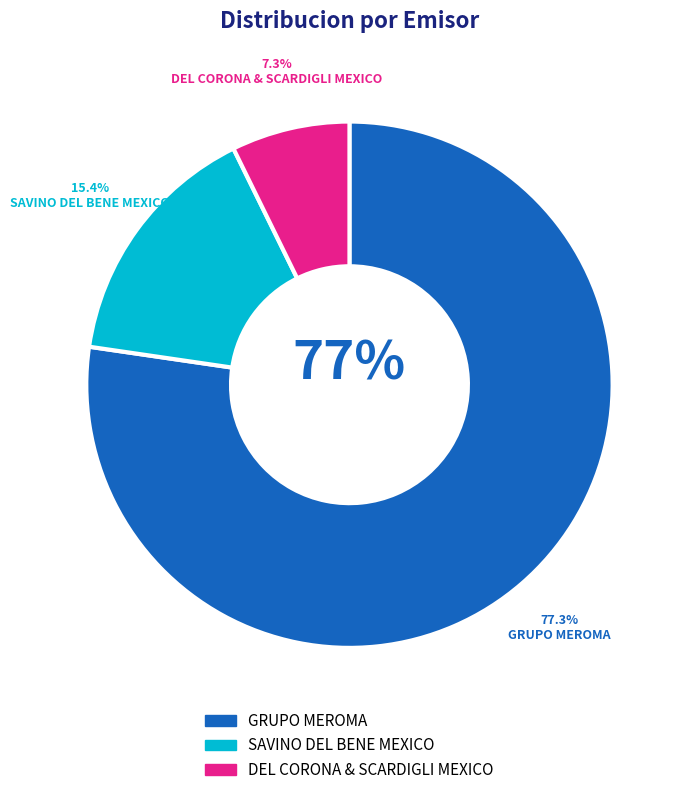

The DEL CORONA & SCARDIGLI MEXICO slice represents 7% of the pie. True or false?

True